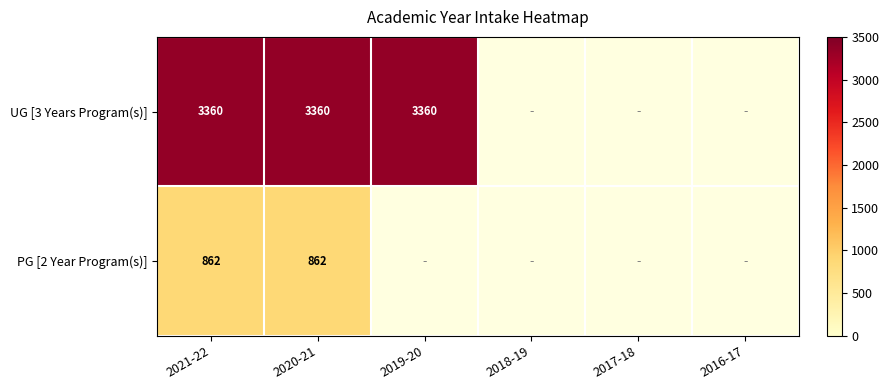

The value of UG [3 Years Program(s)] at 2021-22 is 3360. True or false?

True